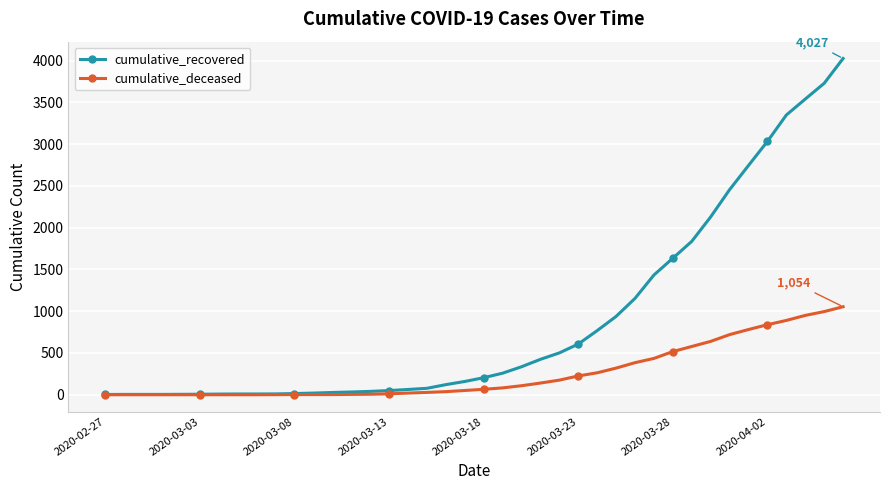

At how many categories does at least one series exceed 2881?

5